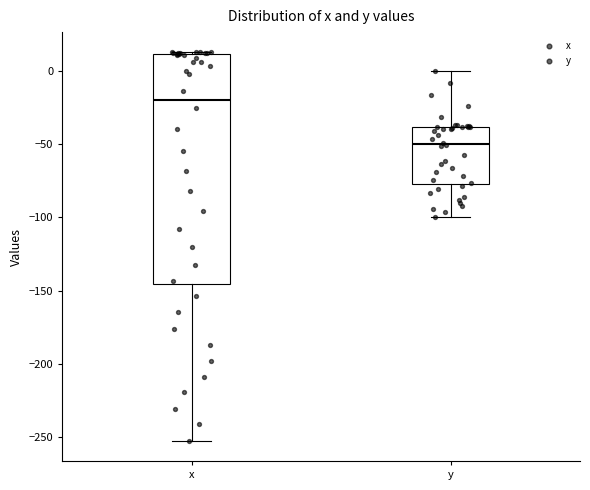

Which box has the lowest median line?

y